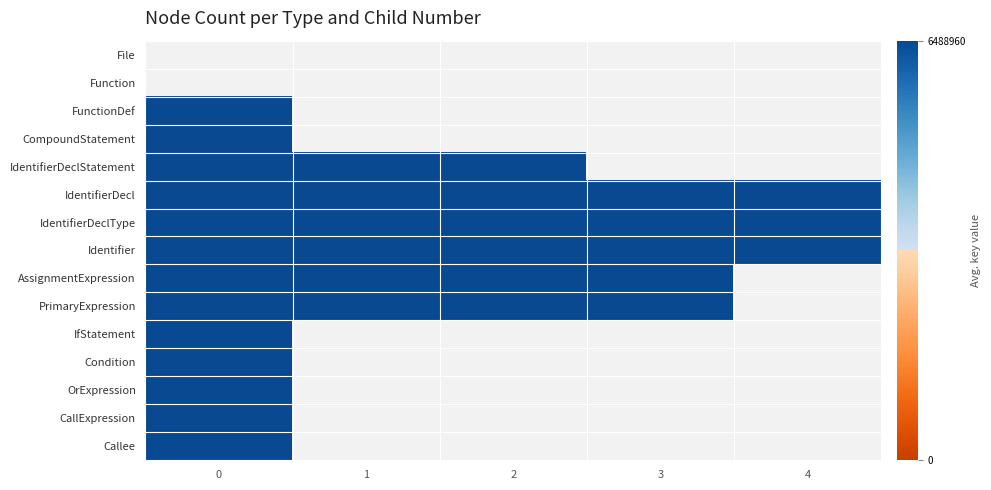

Between 4 and 2, which is larger?

4